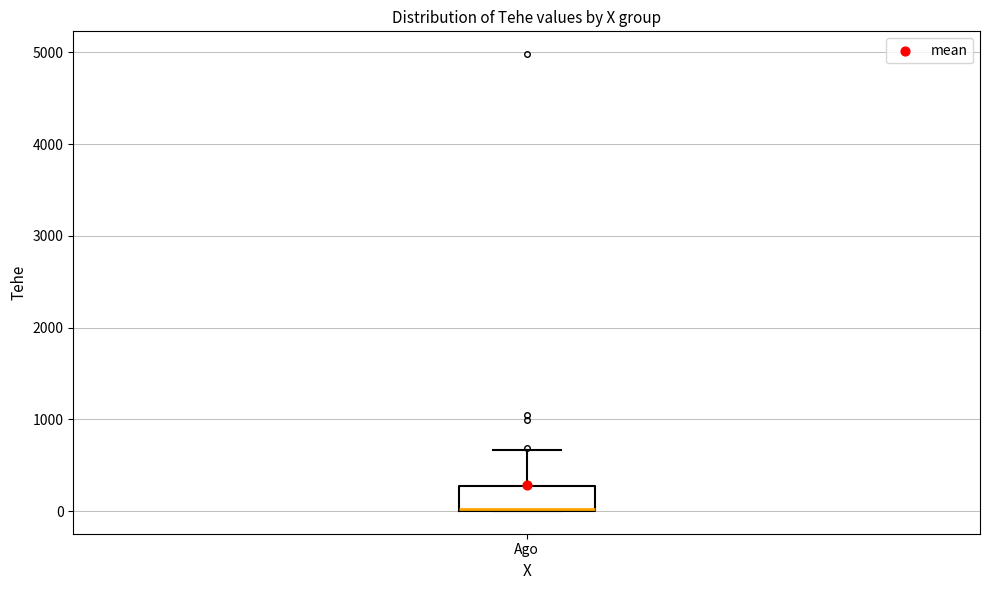

Where does the upper whisker of the box for Ago end on the y-axis? The values are not printed on the chart, so give them approximately, as read against the axis.

700